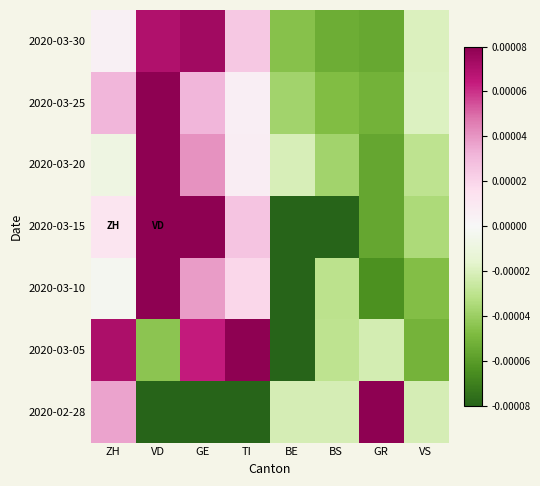

At how many categories does at least one series exceed 0?

5